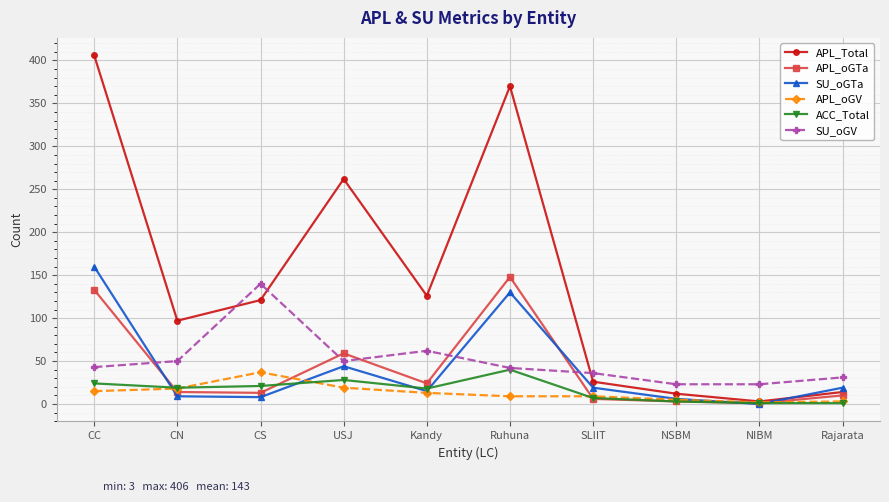

How many data points does each series have?

10